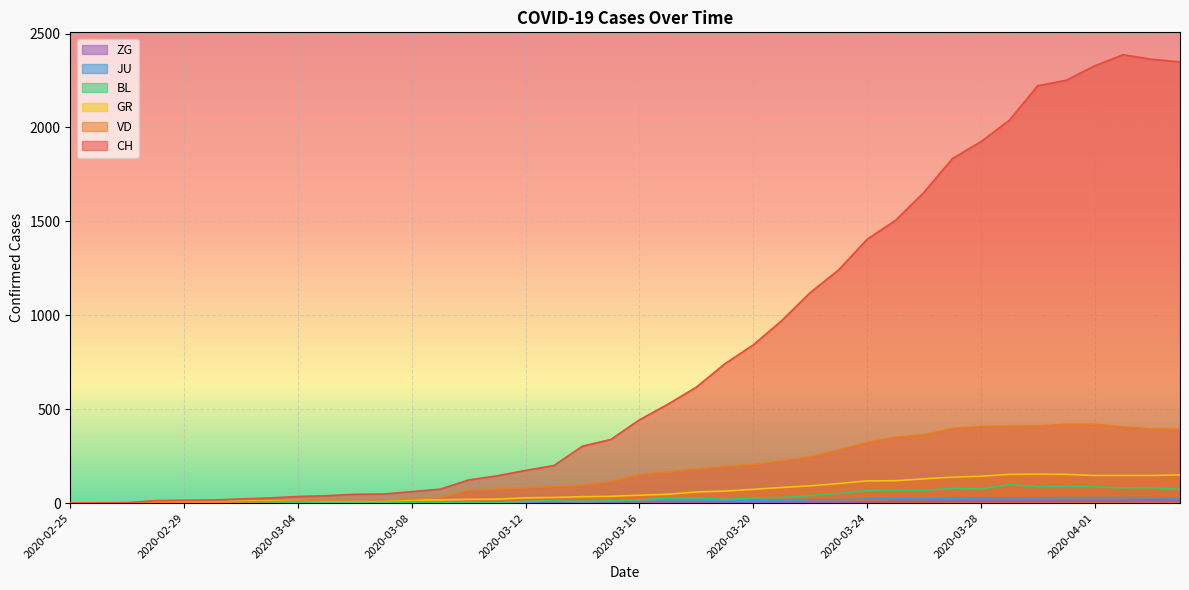

Reading left to right, list all the values displayed in this chart.

CH: 2020-02-25=0	2020-02-26=1	2020-02-27=2	2020-02-28=13	2020-02-29=15	2020-03-01=16	2020-03-02=22	2020-03-03=27	2020-03-04=35	2020-03-05=39	2020-03-06=47	2020-03-07=48	2020-03-08=61	2020-03-09=74	2020-03-10=123	2020-03-11=145	2020-03-12=174	2020-03-13=200	2020-03-14=303	2020-03-15=339	2020-03-16=443	2020-03-17=526	2020-03-18=617	2020-03-19=741	2020-03-20=842	2020-03-21=971	2020-03-22=1120	2020-03-23=1241	2020-03-24=1404	2020-03-25=1505	2020-03-26=1654	2020-03-27=1834	2020-03-28=1924	2020-03-29=2038	2020-03-30=2222	2020-03-31=2251	2020-04-01=2328	2020-04-02=2387	2020-04-03=2363	2020-04-04=2349
VD: 2020-02-25=0	2020-02-26=0	2020-02-27=0	2020-02-28=4	2020-02-29=4	2020-03-01=4	2020-03-02=6	2020-03-03=8	2020-03-04=11	2020-03-05=14	2020-03-06=15	2020-03-07=16	2020-03-08=22	2020-03-09=29	2020-03-10=69	2020-03-11=73	2020-03-12=82	2020-03-13=87	2020-03-14=96	2020-03-15=114	2020-03-16=152	2020-03-17=166	2020-03-18=181	2020-03-19=195	2020-03-20=205	2020-03-21=224	2020-03-22=246	2020-03-23=282	2020-03-24=323	2020-03-25=351	2020-03-26=364	2020-03-27=397	2020-03-28=408	2020-03-29=410	2020-03-30=411	2020-03-31=420	2020-04-01=420	2020-04-02=406	2020-04-03=395	2020-04-04=393
GR: 2020-02-25=0	2020-02-26=0	2020-02-27=0	2020-02-28=6	2020-02-29=6	2020-03-01=7	2020-03-02=10	2020-03-03=12	2020-03-04=13	2020-03-05=11	2020-03-06=12	2020-03-07=12	2020-03-08=16	2020-03-09=17	2020-03-10=20	2020-03-11=21	2020-03-12=28	2020-03-13=30	2020-03-14=34	2020-03-15=36	2020-03-16=42	2020-03-17=47	2020-03-18=59	2020-03-19=64	2020-03-20=73	2020-03-21=83	2020-03-22=92	2020-03-23=104	2020-03-24=118	2020-03-25=119	2020-03-26=129	2020-03-27=138	2020-03-28=143	2020-03-29=153	2020-03-30=154	2020-03-31=153	2020-04-01=147	2020-04-02=147	2020-04-03=147	2020-04-04=150
BL: 2020-02-25=0	2020-02-26=0	2020-02-27=0	2020-02-28=0	2020-02-29=1	2020-03-01=1	2020-03-02=1	2020-03-03=1	2020-03-04=1	2020-03-05=1	2020-03-06=4	2020-03-07=4	2020-03-08=4	2020-03-09=4	2020-03-10=5	2020-03-11=3	2020-03-12=9	2020-03-13=12	2020-03-14=8	2020-03-15=12	2020-03-16=17	2020-03-17=26	2020-03-18=27	2020-03-19=19	2020-03-20=27	2020-03-21=30	2020-03-22=40	2020-03-23=51	2020-03-24=66	2020-03-25=68	2020-03-26=68	2020-03-27=79	2020-03-28=75	2020-03-29=99	2020-03-30=86	2020-03-31=88	2020-04-01=86	2020-04-02=81	2020-04-03=82	2020-04-04=73
JU: 2020-02-25=0	2020-02-26=0	2020-02-27=1	2020-02-28=1	2020-02-29=1	2020-03-01=1	2020-03-02=1	2020-03-03=1	2020-03-04=1	2020-03-05=2	2020-03-06=5	2020-03-07=5	2020-03-08=5	2020-03-09=5	2020-03-10=5	2020-03-11=6	2020-03-12=6	2020-03-13=8	2020-03-14=8	2020-03-15=9	2020-03-16=9	2020-03-17=11	2020-03-18=11	2020-03-19=12	2020-03-20=14	2020-03-21=13	2020-03-22=18	2020-03-23=18	2020-03-24=22	2020-03-25=23	2020-03-26=22	2020-03-27=25	2020-03-28=27	2020-03-29=28	2020-03-30=28	2020-03-31=29	2020-04-01=29	2020-04-02=29	2020-04-03=28	2020-04-04=27
ZG: 2020-02-25=0	2020-02-26=0	2020-02-27=0	2020-02-28=0	2020-02-29=0	2020-03-01=0	2020-03-02=0	2020-03-03=0	2020-03-04=0	2020-03-05=0	2020-03-06=0	2020-03-07=0	2020-03-08=0	2020-03-09=0	2020-03-10=0	2020-03-11=0	2020-03-12=0	2020-03-13=0	2020-03-14=0	2020-03-15=0	2020-03-16=0	2020-03-17=0	2020-03-18=0	2020-03-19=1	2020-03-20=1	2020-03-21=3	2020-03-22=3	2020-03-23=3	2020-03-24=6	2020-03-25=9	2020-03-26=10	2020-03-27=12	2020-03-28=12	2020-03-29=12	2020-03-30=13	2020-03-31=14	2020-04-01=13	2020-04-02=14	2020-04-03=15	2020-04-04=14